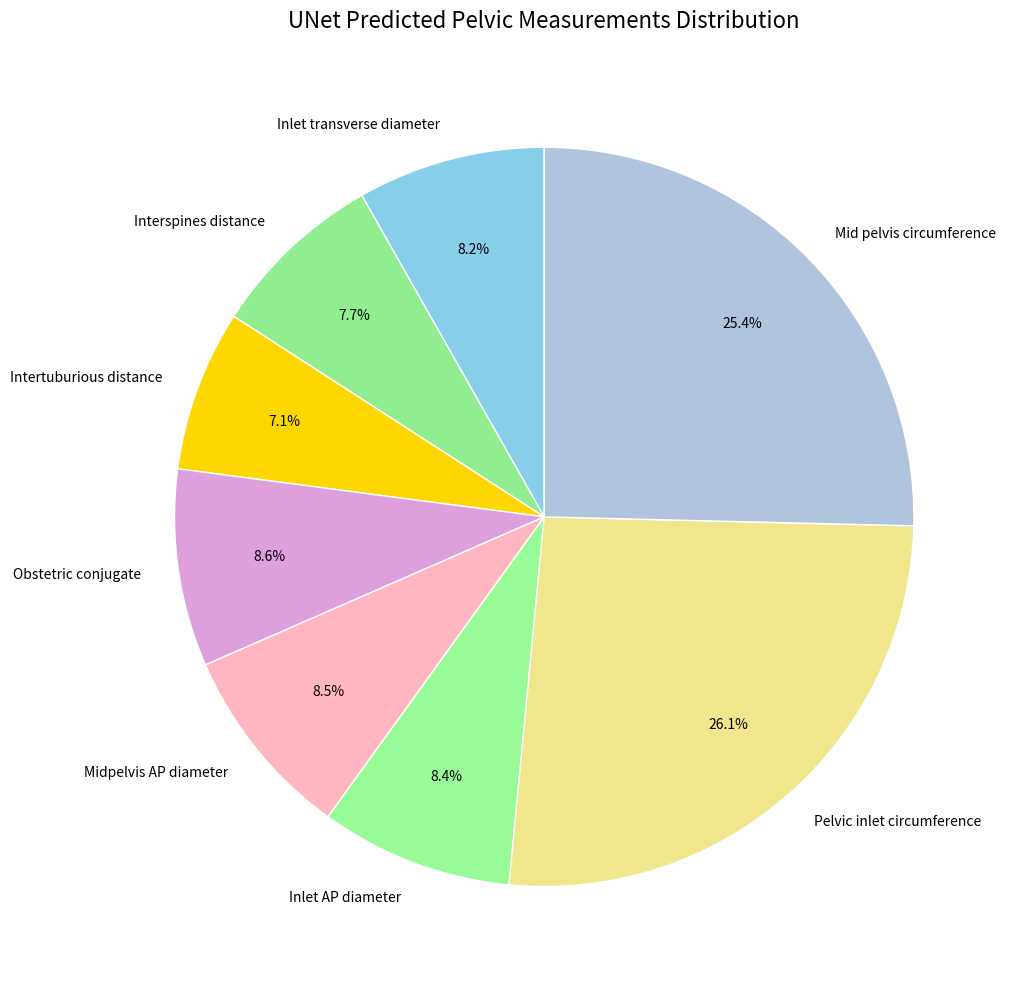

Which has a higher value, Inlet transverse diameter or Mid pelvis circumference?

Mid pelvis circumference